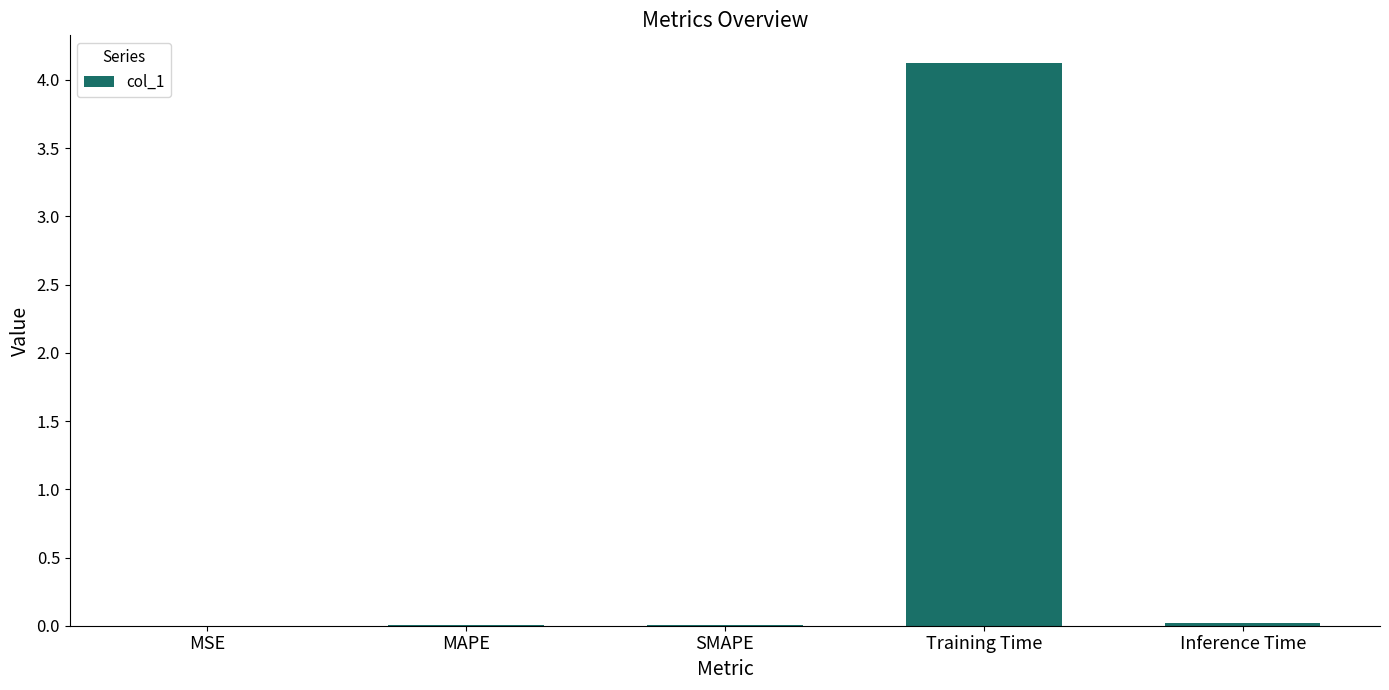

What is the greatest value displayed?

4.1